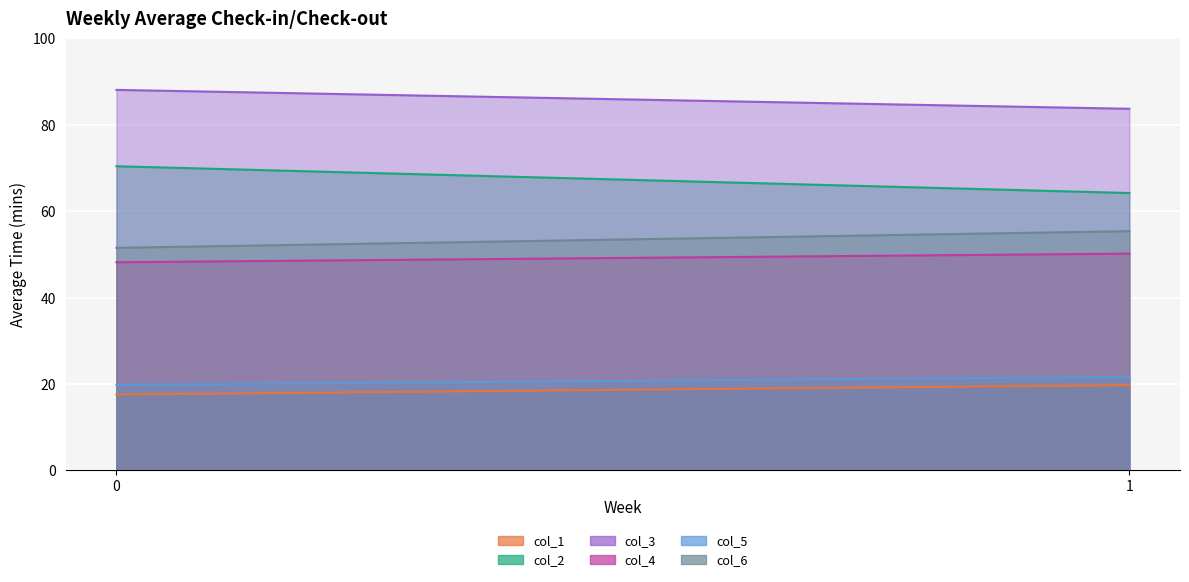

At which label does col_5 first exceed 21?

1